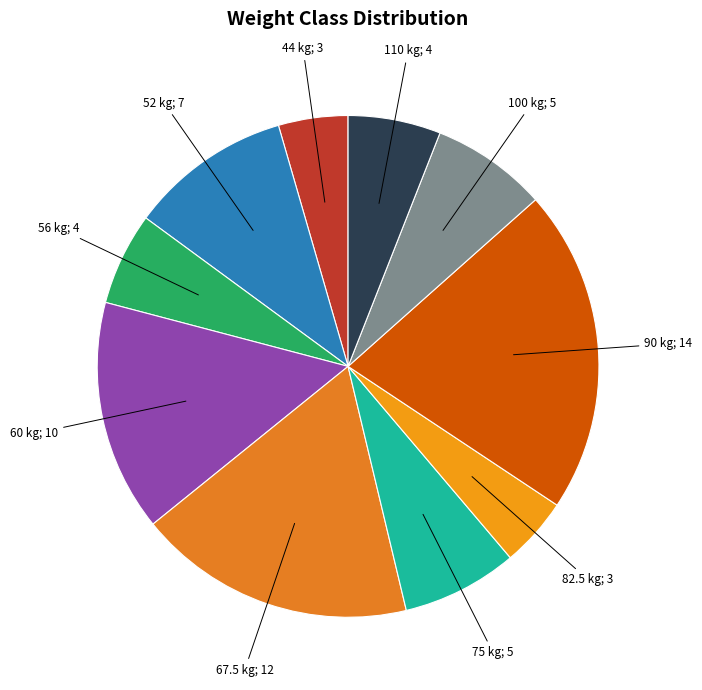

True or false: 75 accounts for 7% of the total.

True